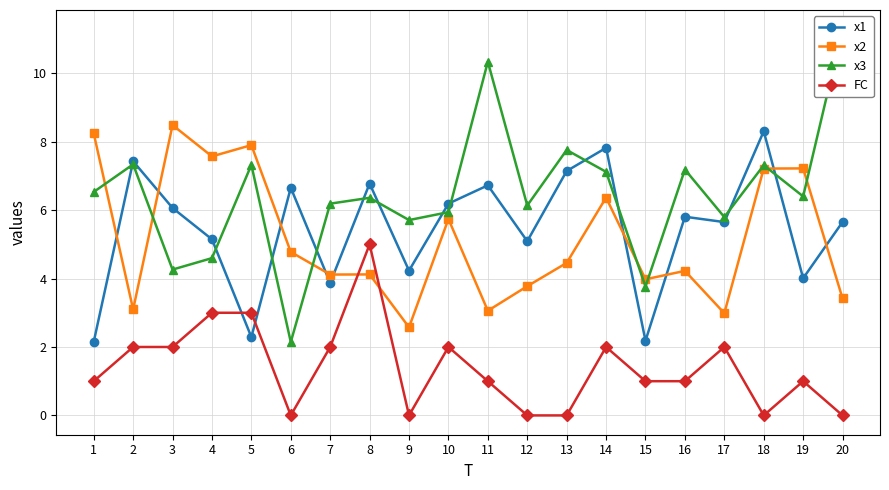

Reading left to right, what are all the values shown in this chart?

x1: 1=2.1	2=7.4	3=6.1	4=5.1	5=2.3	6=6.7	7=3.9	8=6.8	9=4.2	10=6.2	11=6.7	12=5.1	13=7.1	14=7.8	15=2.2	16=5.8	17=5.6	18=8.3	19=4.0	20=5.7
x2: 1=8.2	2=3.1	3=8.5	4=7.6	5=7.9	6=4.8	7=4.1	8=4.1	9=2.6	10=5.7	11=3.1	12=3.8	13=4.5	14=6.4	15=4.0	16=4.2	17=3.0	18=7.2	19=7.2	20=3.4
x3: 1=6.5	2=7.3	3=4.3	4=4.6	5=7.3	6=2.1	7=6.2	8=6.4	9=5.7	10=5.9	11=10.3	12=6.1	13=7.8	14=7.1	15=3.8	16=7.2	17=5.8	18=7.3	19=6.4	20=11.3
FC: 1=1.0	2=2.0	3=2.0	4=3.0	5=3.0	6=0.0	7=2.0	8=5.0	9=0.0	10=2.0	11=1.0	12=0.0	13=0.0	14=2.0	15=1.0	16=1.0	17=2.0	18=0.0	19=1.0	20=0.0